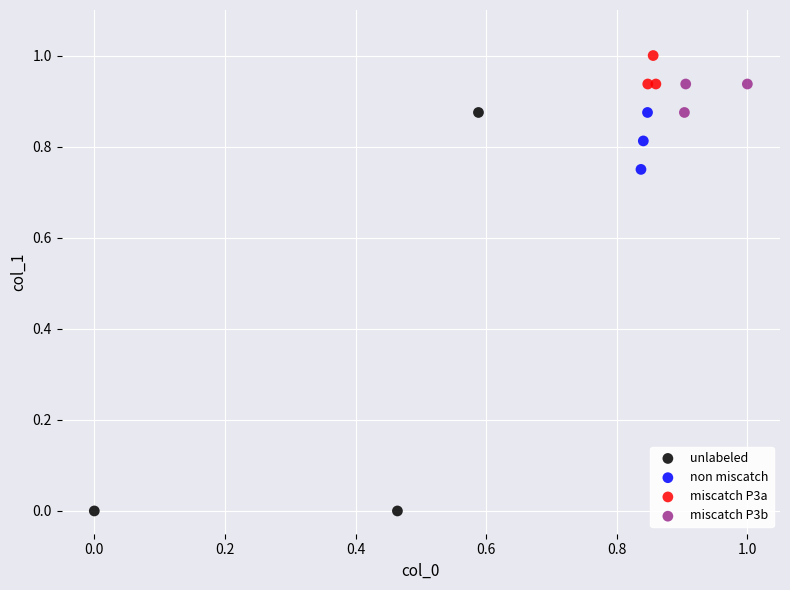

Which series reaches the maximum Y coordinate?

miscatch P3a